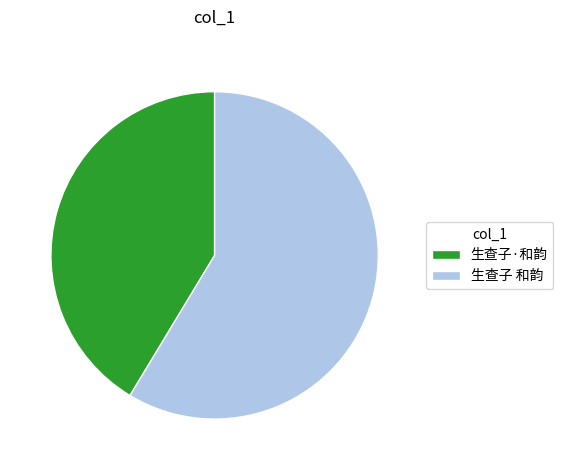

How many slices are in this pie chart?

2